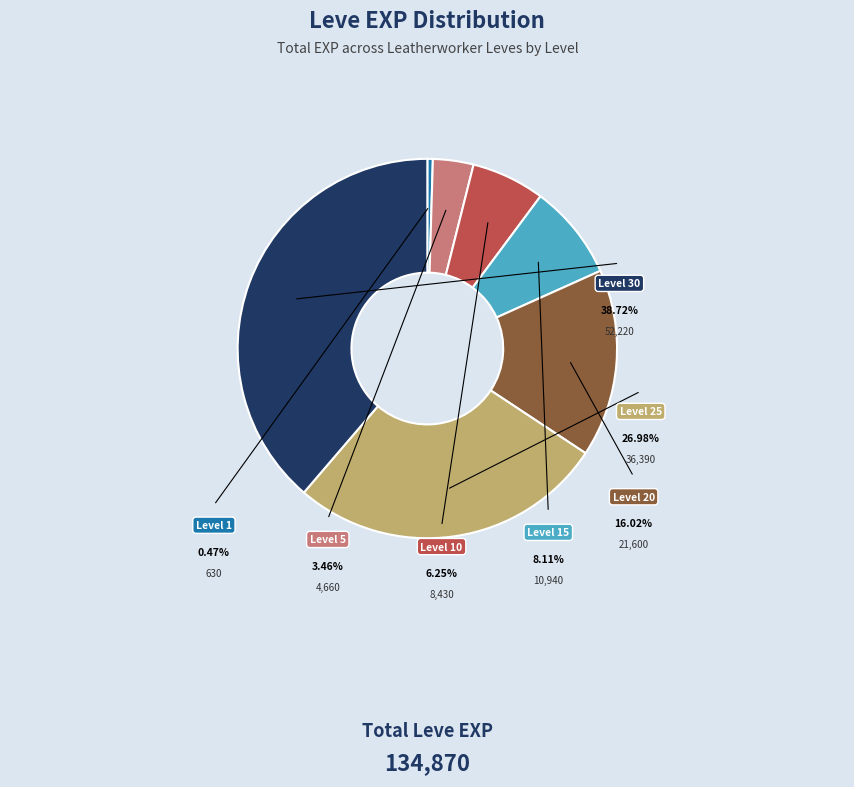

What is the ratio of the value at Level 30 to the value at Level 15?

4.8